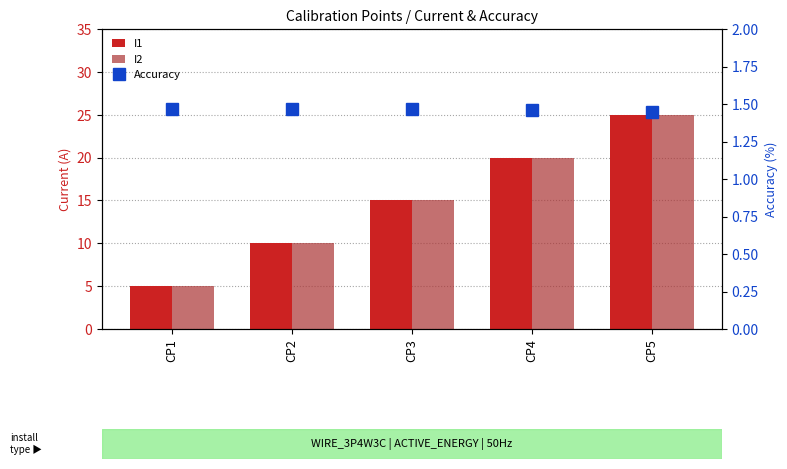

Is it true that Accuracy equals 1.5 at CP3?

True